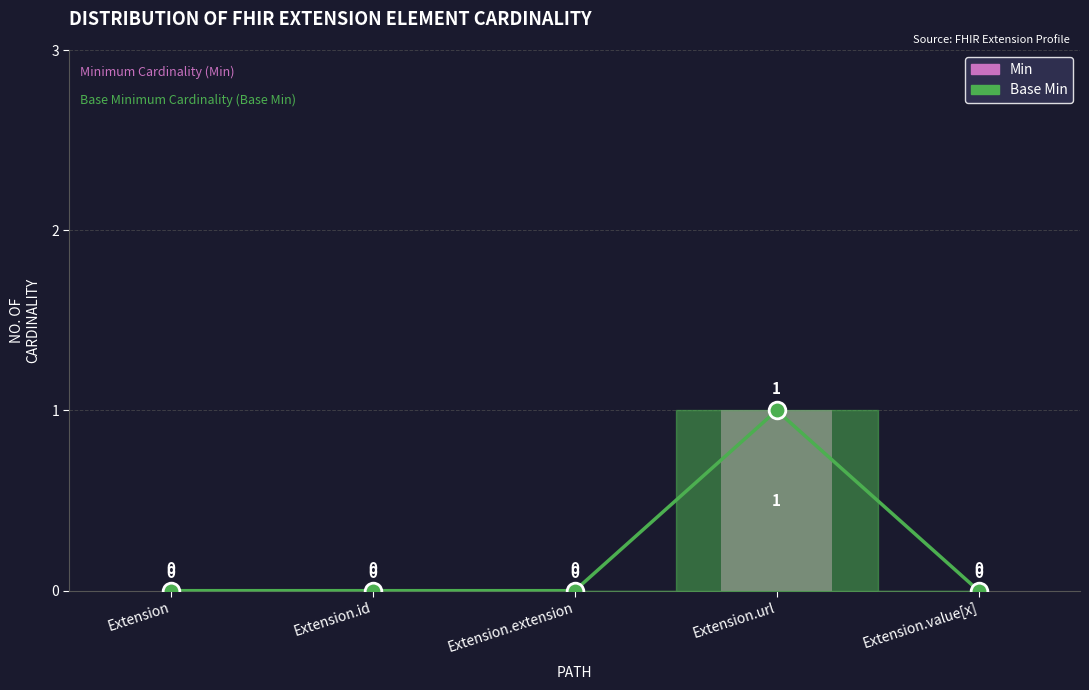

What is the difference between the values at Extension.id and Extension.url?

1